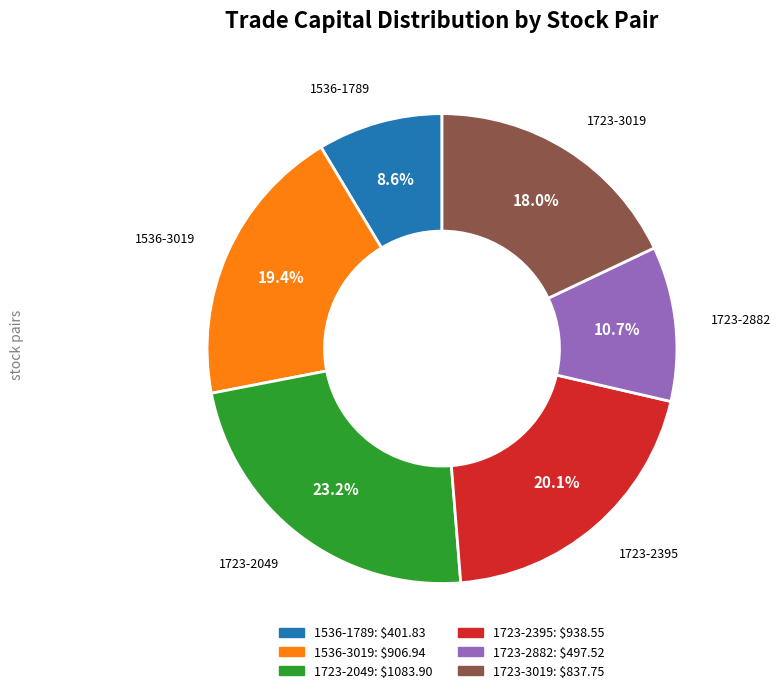

The 1723-2882 slice represents 16% of the pie. True or false?

False